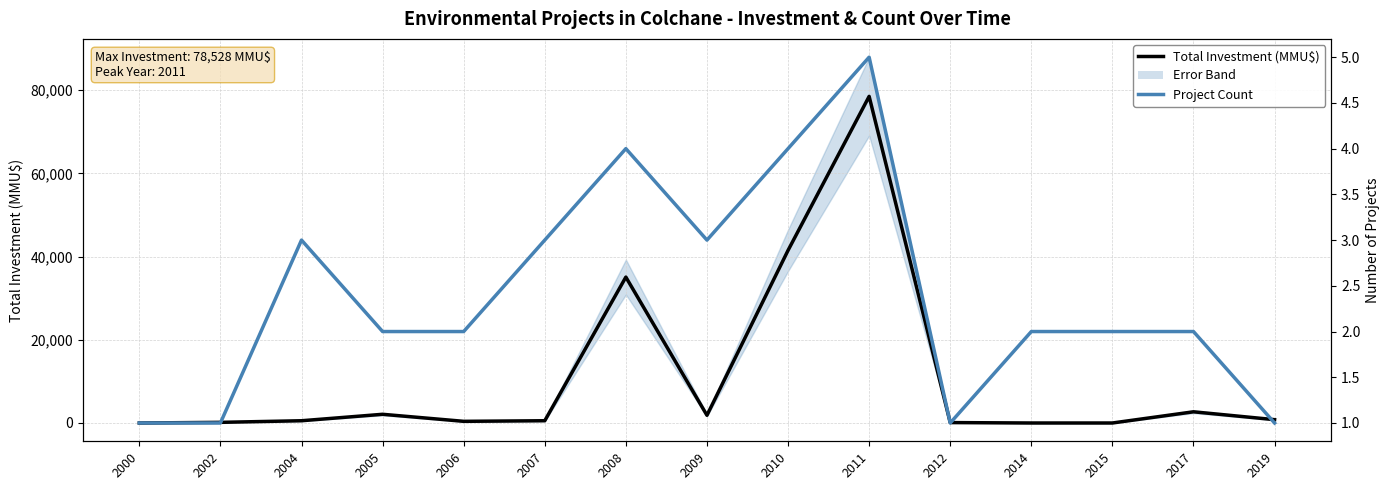

Does the chart display data point markers on the line(s)?

No